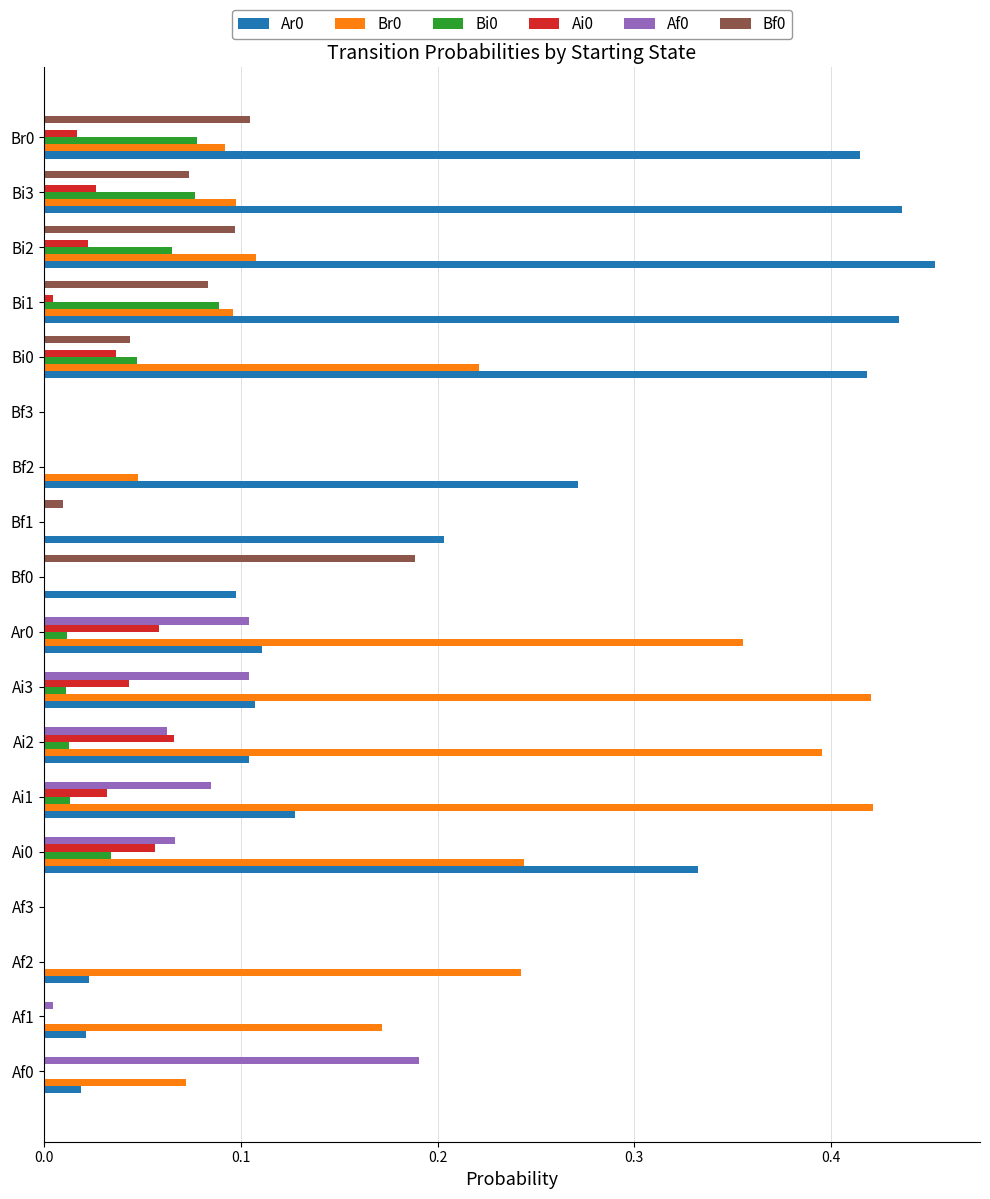

Is it true that Bi0 equals 0.0 at Ai0?

True